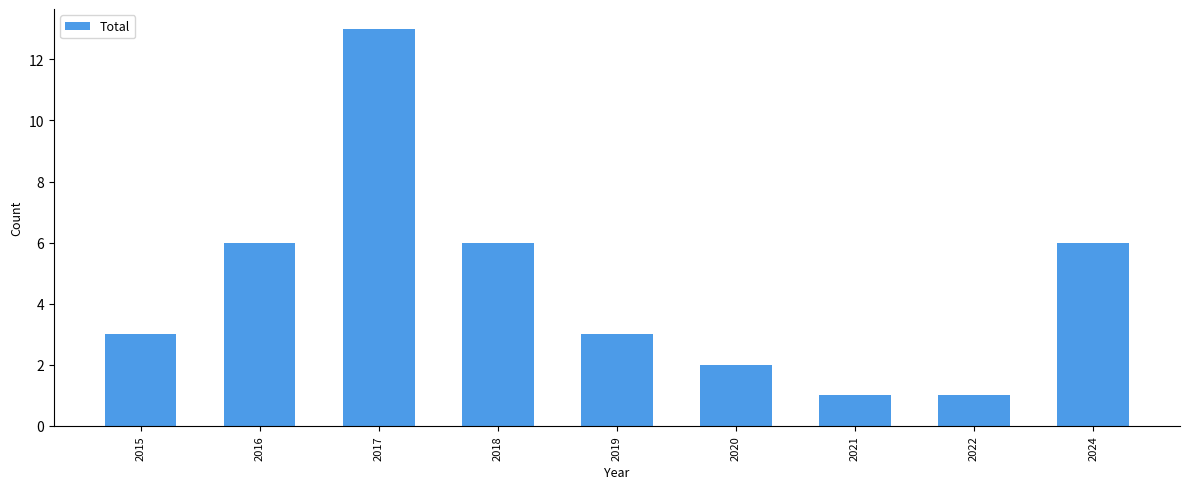

What is the approximate value at 2016?

6